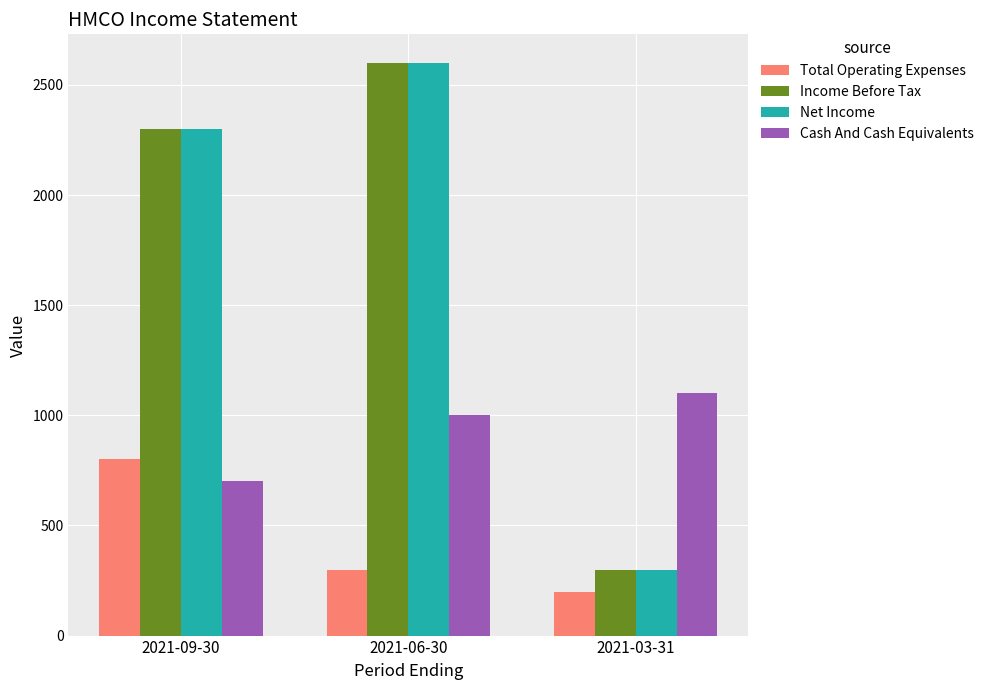

How many bars are there in total?

12